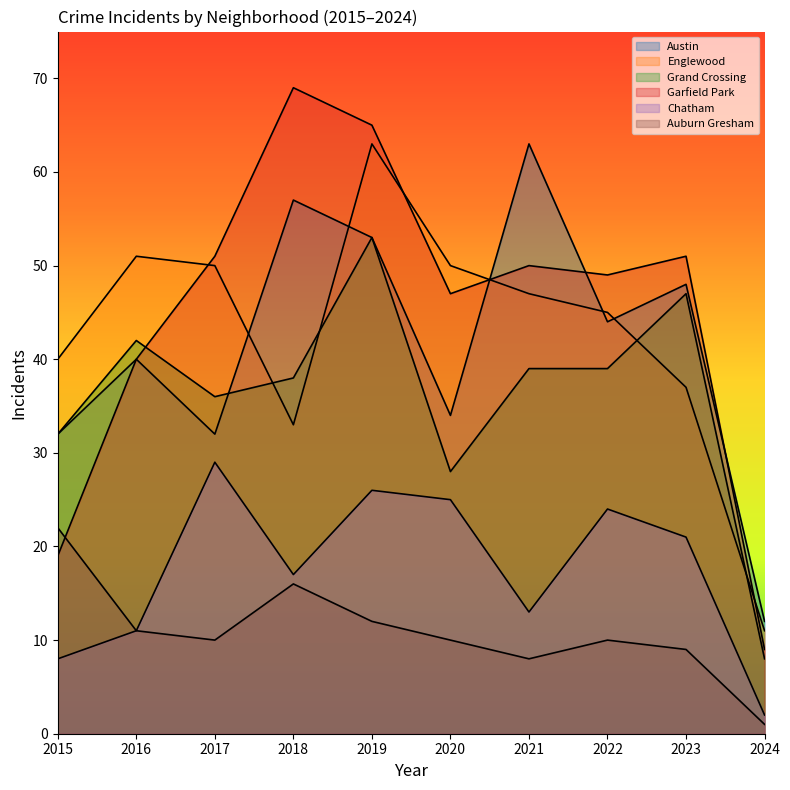

Which series has the widest spread of values?

Garfield Park